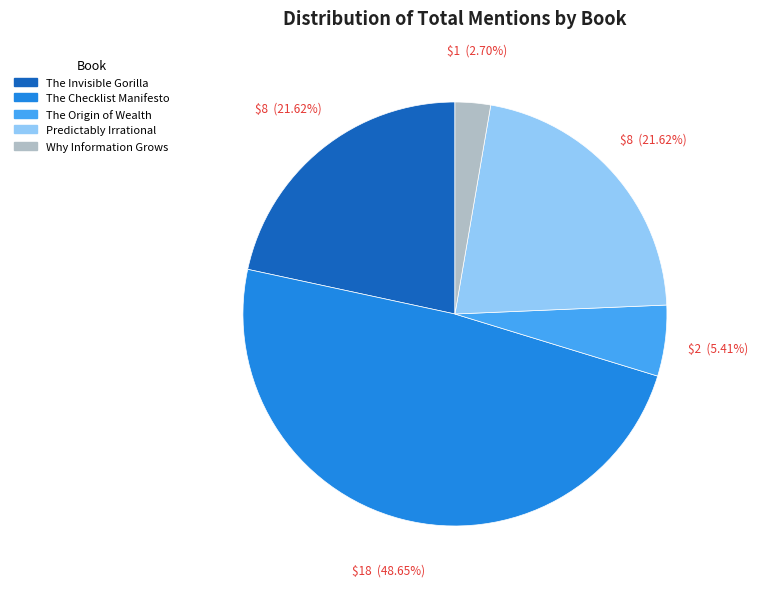

To the nearest percent, what percentage of the pie is Why Information Grows?

3%